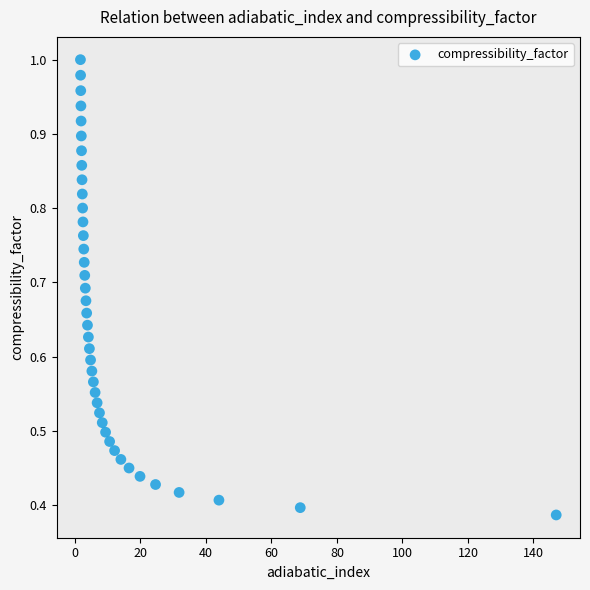

What is the range of X values (max minus min)?

145.3